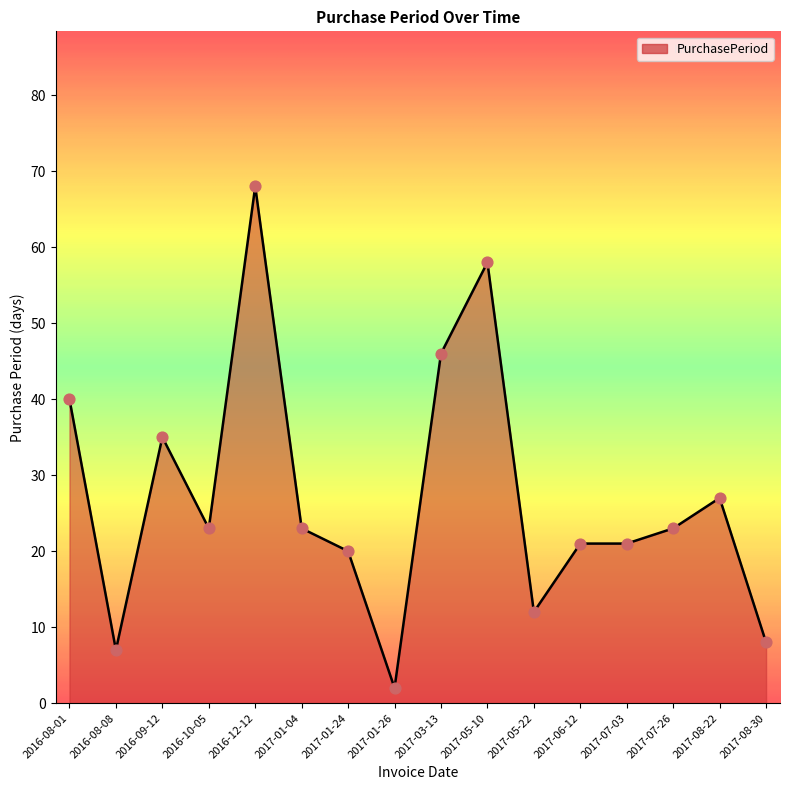

What is the ratio of the value at 2016-12-12 to the value at 2017-07-03?

3.2